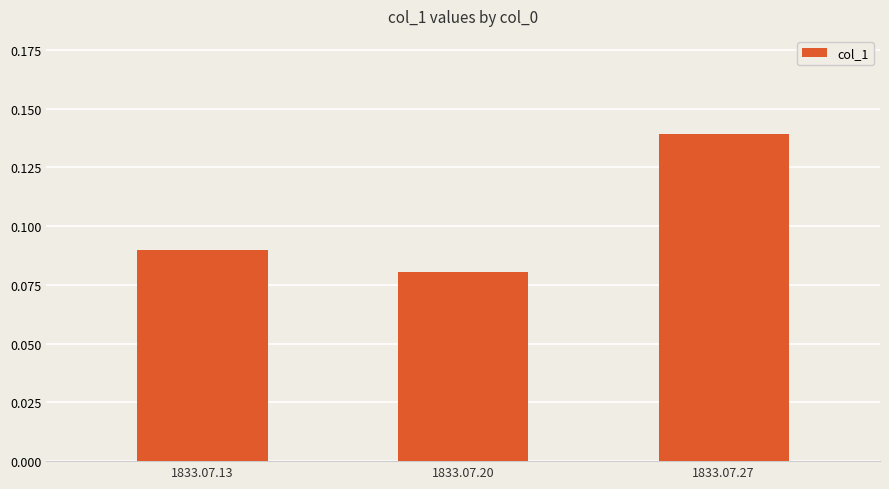

Which category has the highest value across all series?

1833.07.27